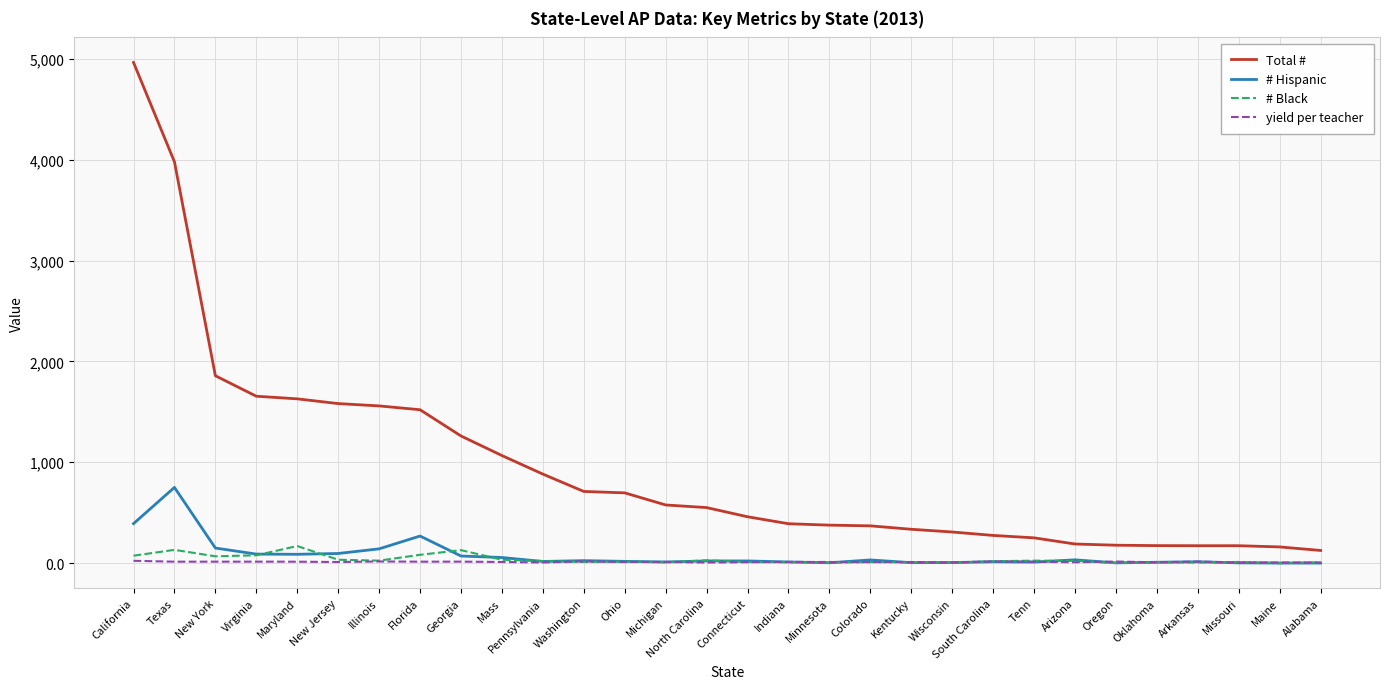

Which category has the highest value across all series?

California